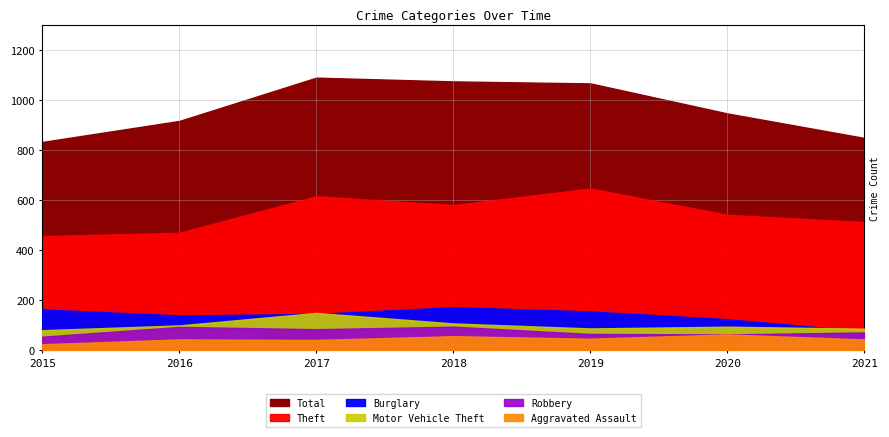

What is the value of the Burglary point at the 1st from the left?

164